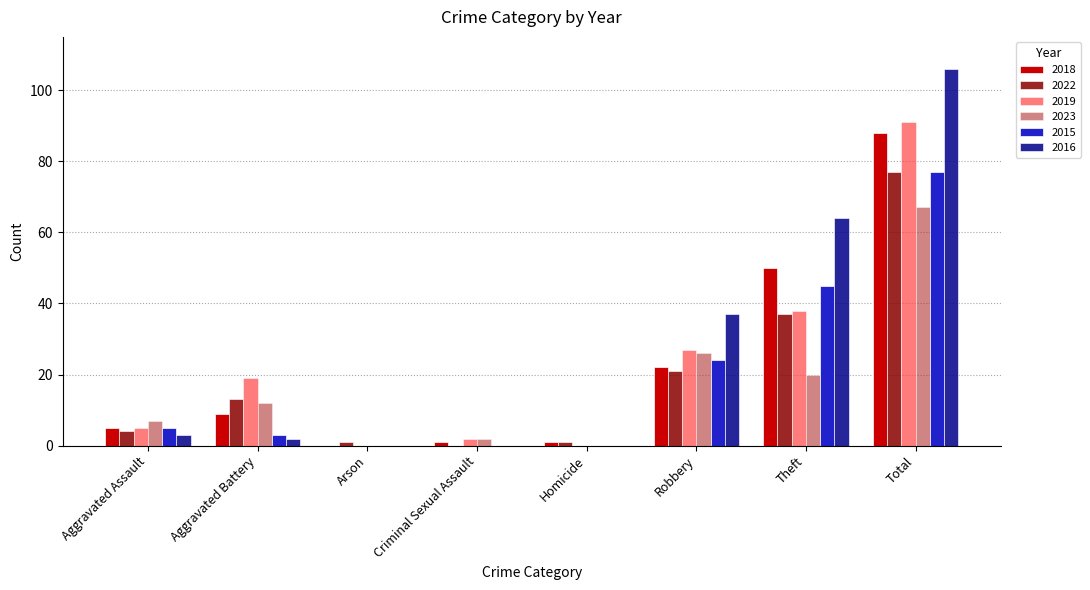

Reading left to right, what are all the values shown in this chart?

2018: Aggravated Assault=5	Aggravated Battery=9	Arson=0	Criminal Sexual Assault=1	Homicide=1	Robbery=22	Theft=50	Total=88
2022: Aggravated Assault=4	Aggravated Battery=13	Arson=1	Criminal Sexual Assault=0	Homicide=1	Robbery=21	Theft=37	Total=77
2019: Aggravated Assault=5	Aggravated Battery=19	Arson=0	Criminal Sexual Assault=2	Homicide=0	Robbery=27	Theft=38	Total=91
2023: Aggravated Assault=7	Aggravated Battery=12	Arson=0	Criminal Sexual Assault=2	Homicide=0	Robbery=26	Theft=20	Total=67
2015: Aggravated Assault=5	Aggravated Battery=3	Arson=0	Criminal Sexual Assault=0	Homicide=0	Robbery=24	Theft=45	Total=77
2016: Aggravated Assault=3	Aggravated Battery=2	Arson=0	Criminal Sexual Assault=0	Homicide=0	Robbery=37	Theft=64	Total=106